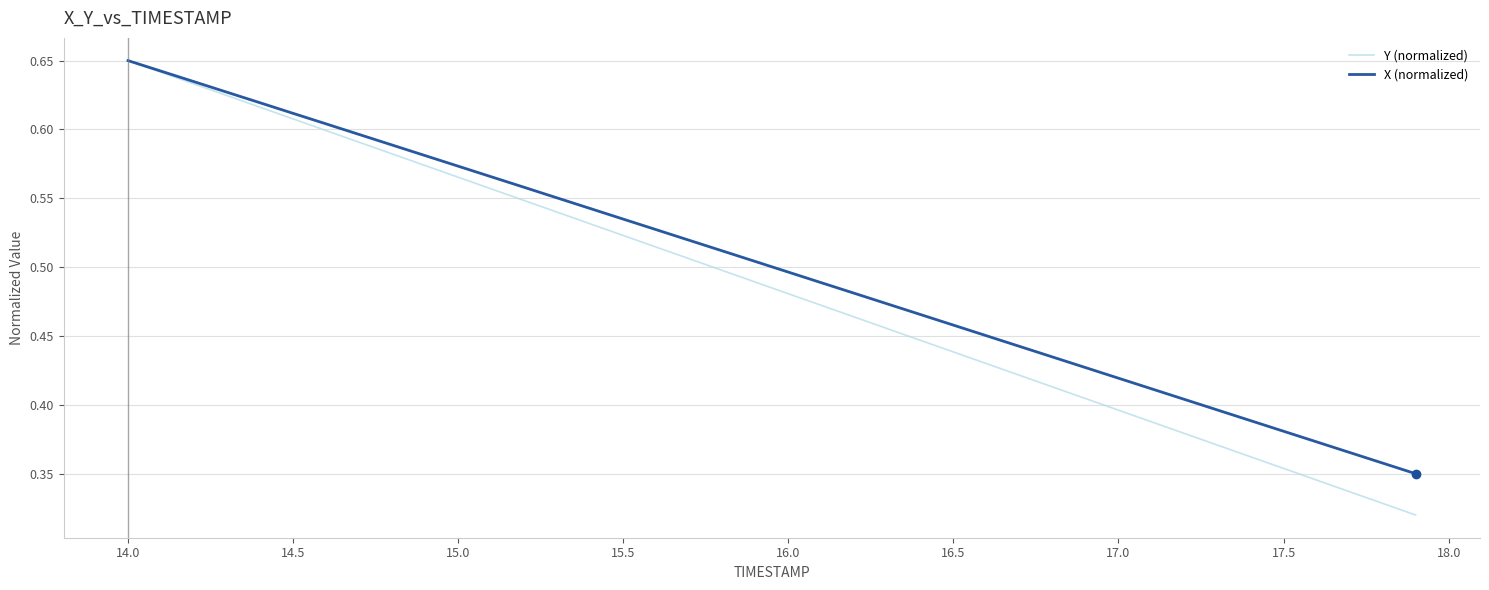

Rank the series by their average value, from highest to lowest.

X (normalized), Y (normalized)